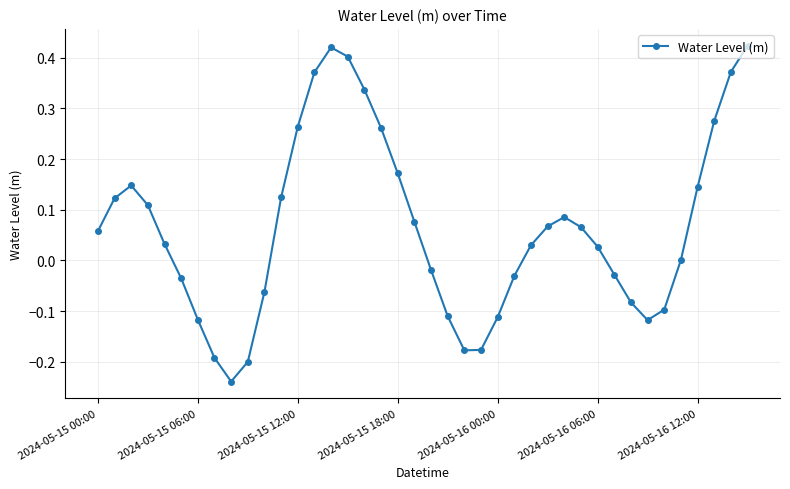

How many points are lower than both their immediate neighbors (excluding endpoints)?

3